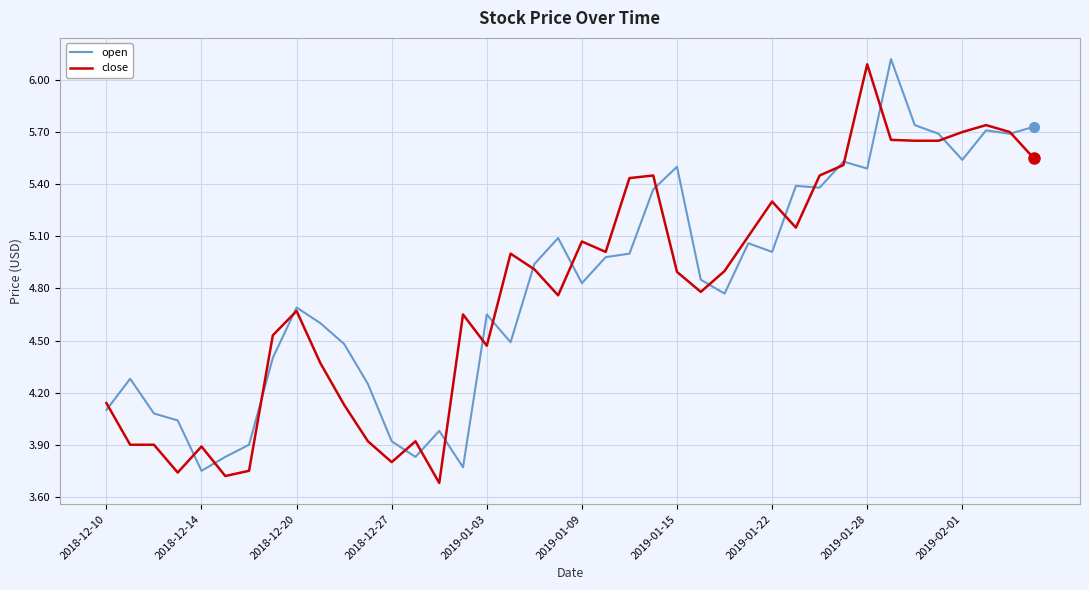

What is the maximum value shown in the chart?

6.1